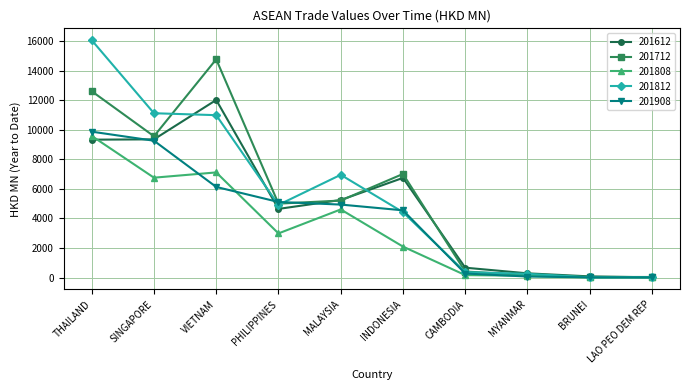

What value does the 201612 series have at VIETNAM?

12008.0